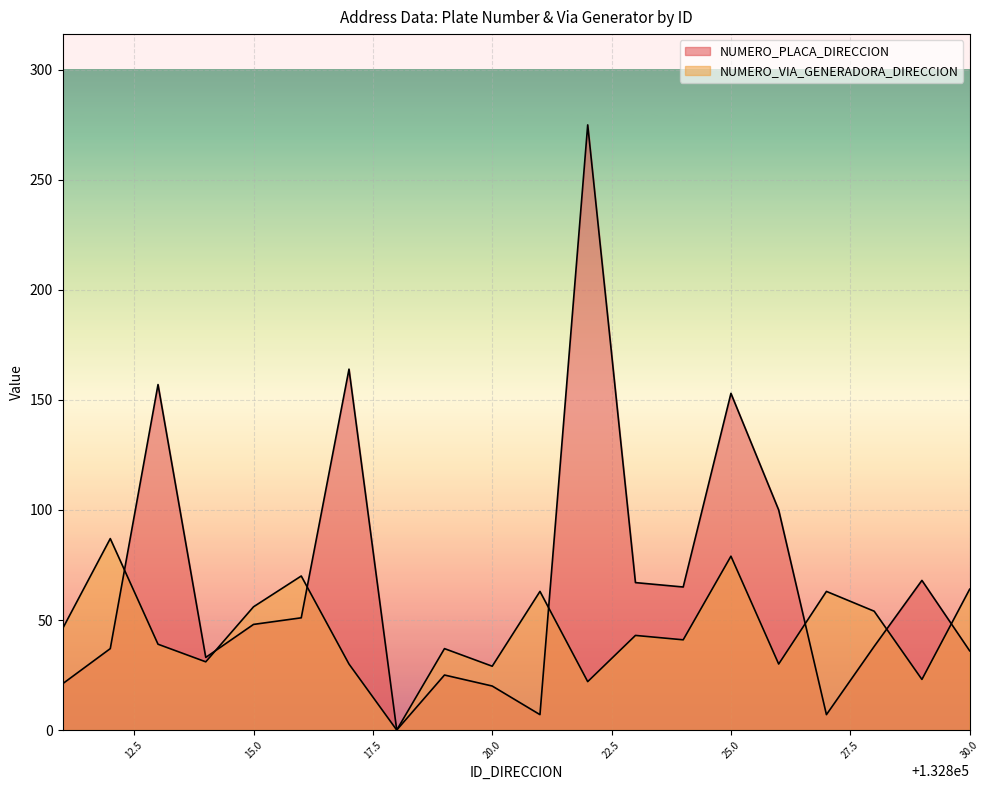

The value of NUMERO_VIA_GENERADORA_DIRECCION at 132816 is 70. True or false?

True